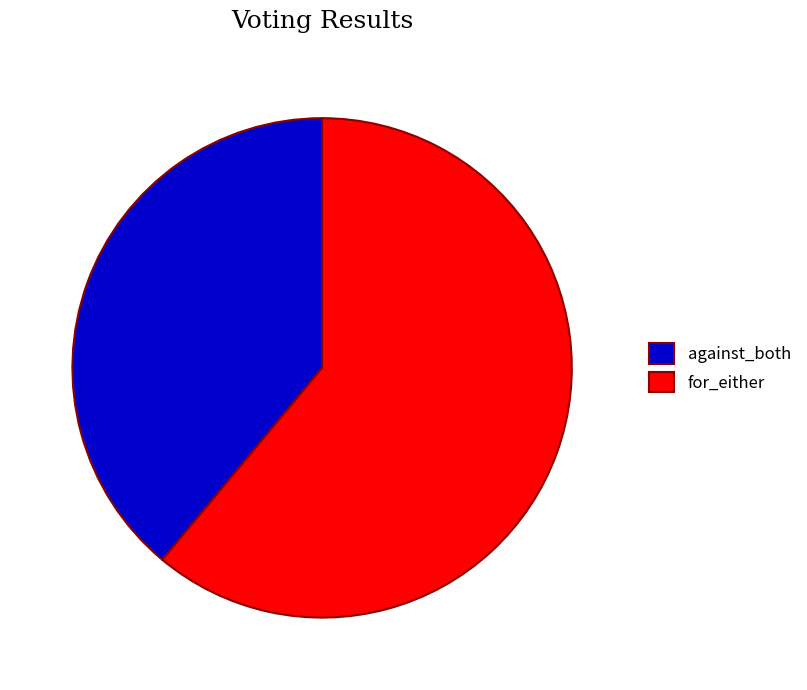

Count the number of slices in the pie.

2